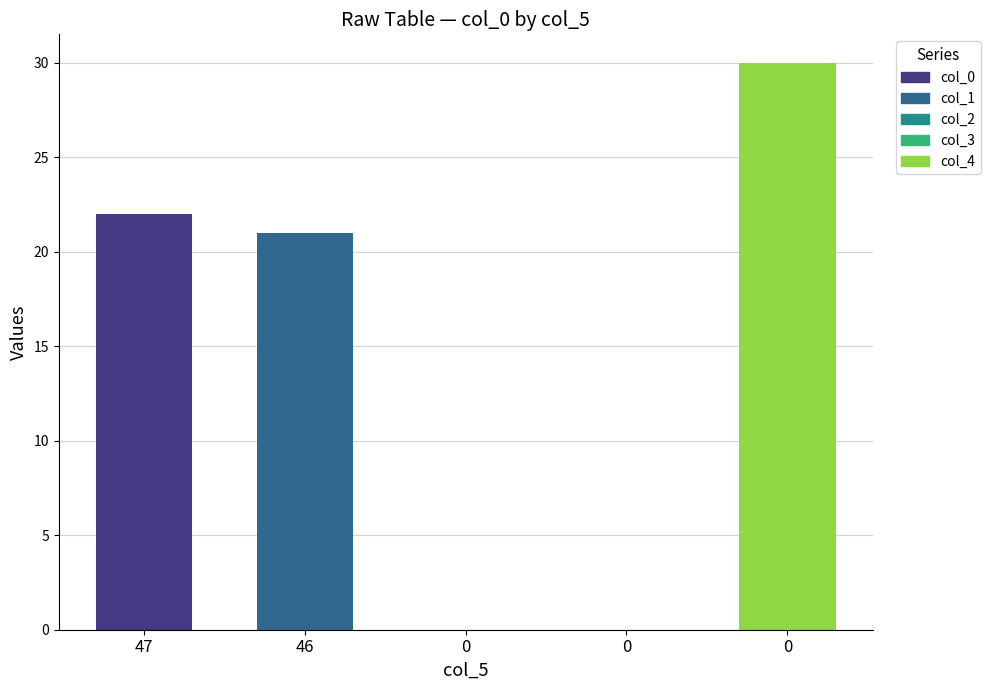

Reading left to right, what are all the values shown in this chart?

22	21	0	0	30